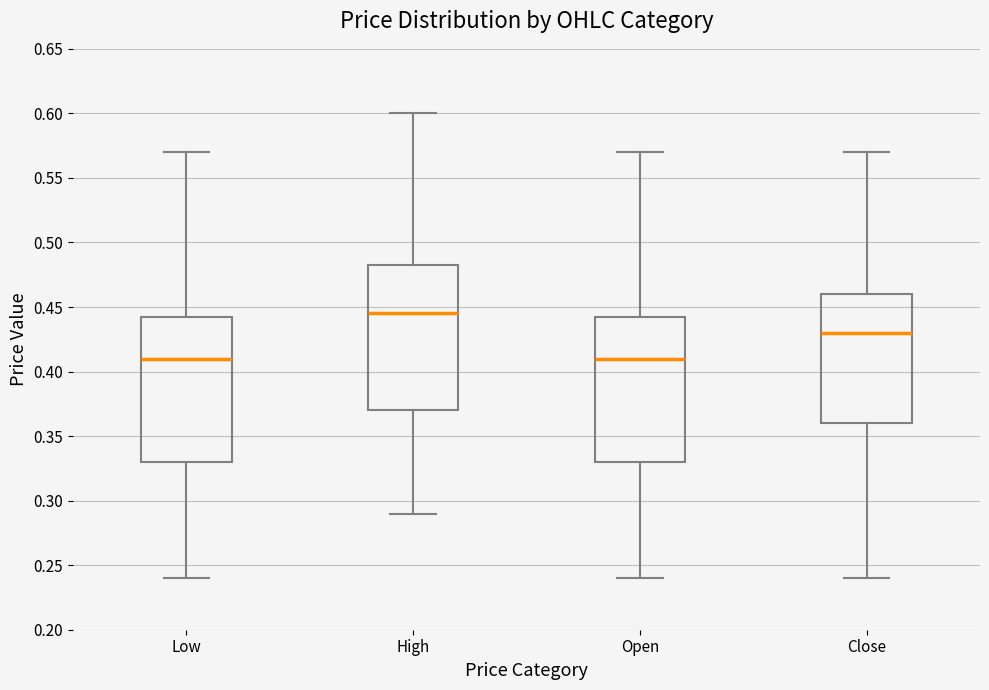

Reading left to right, transcribe this box plot: for each box, give where its median line is, the range the box spans, and where its two whiskers end, as read against the y-axis. The values are not printed on the chart, so give them approximately, as read against the axis.

Low: median 0.410, box 0.330 to 0.445, whiskers 0.240 to 0.570
High: median 0.445, box 0.370 to 0.485, whiskers 0.290 to 0.600
Open: median 0.410, box 0.330 to 0.445, whiskers 0.240 to 0.570
Close: median 0.430, box 0.360 to 0.460, whiskers 0.240 to 0.570